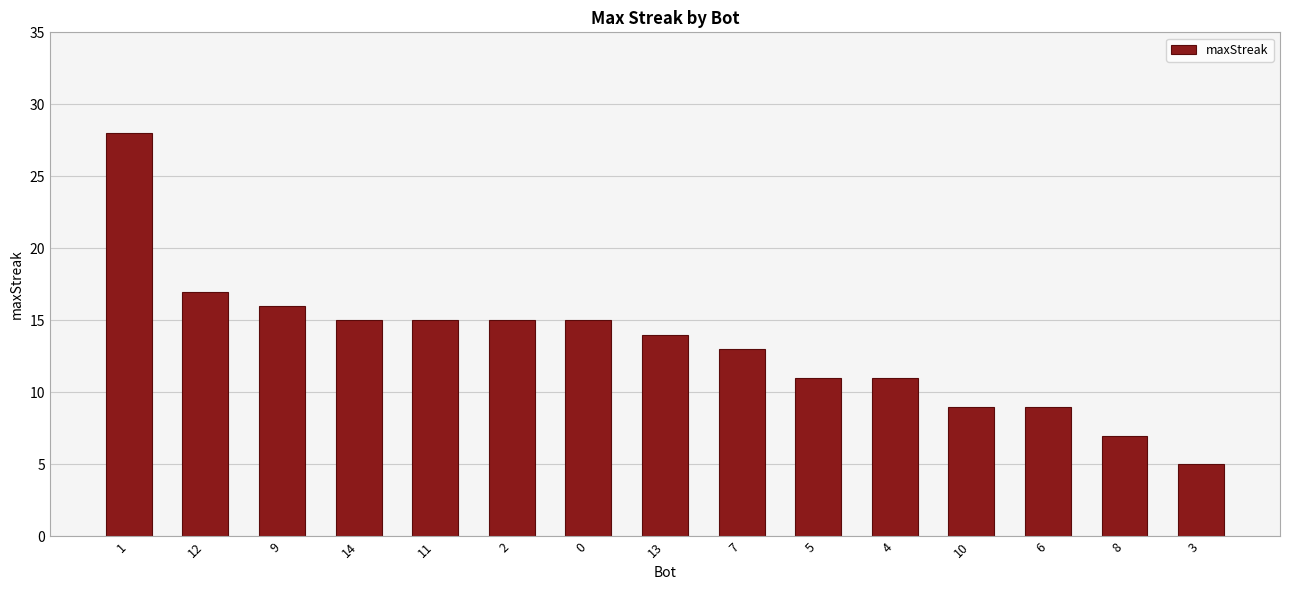

Reading right to left, list all the values displayed in this chart.

5	7	9	9	11	11	13	14	15	15	15	15	16	17	28